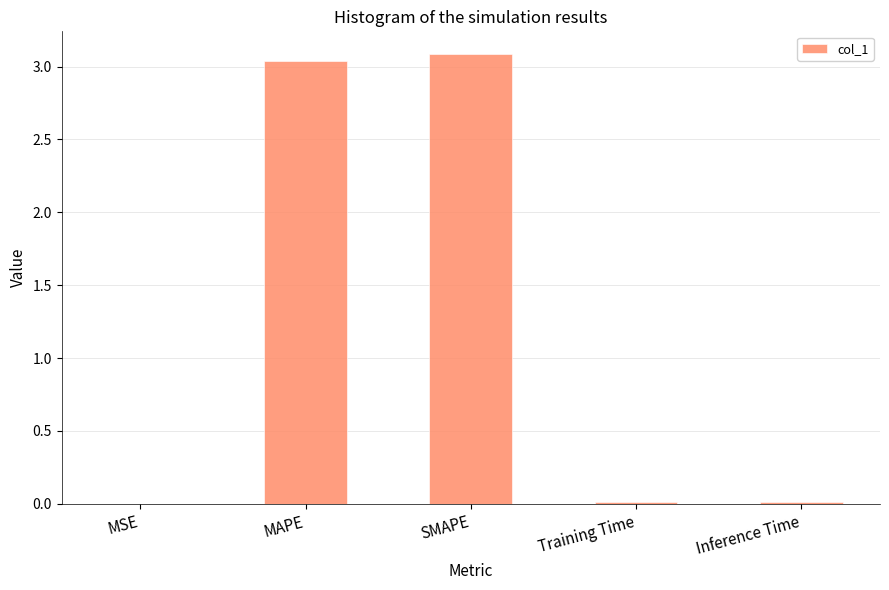

What is the sum of all values?

6.2